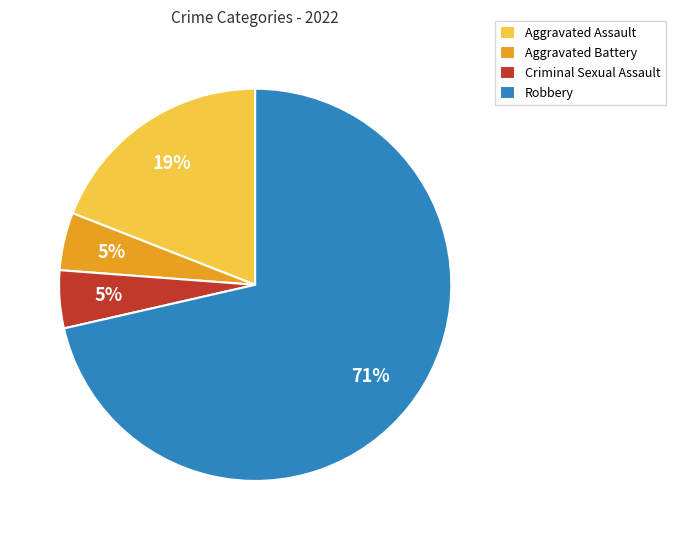

How many slices are in this pie chart?

4